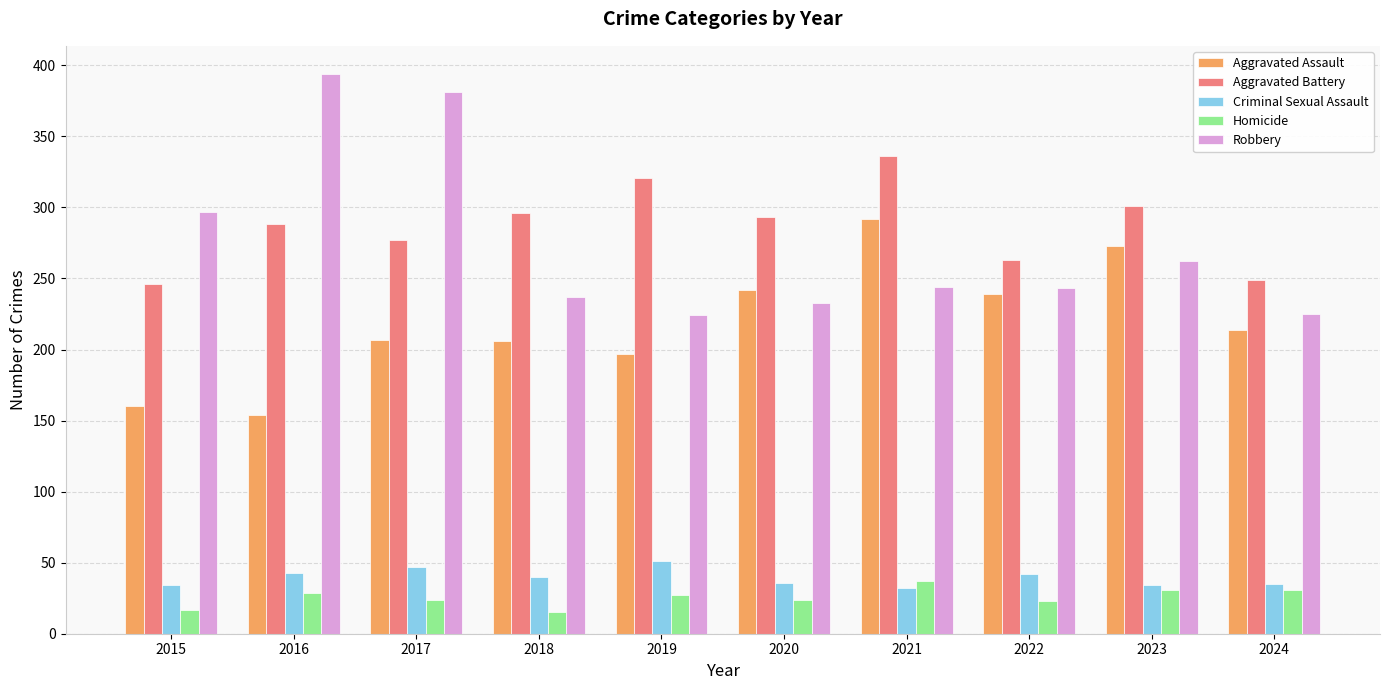

What is the highest value of the Homicide series?

37